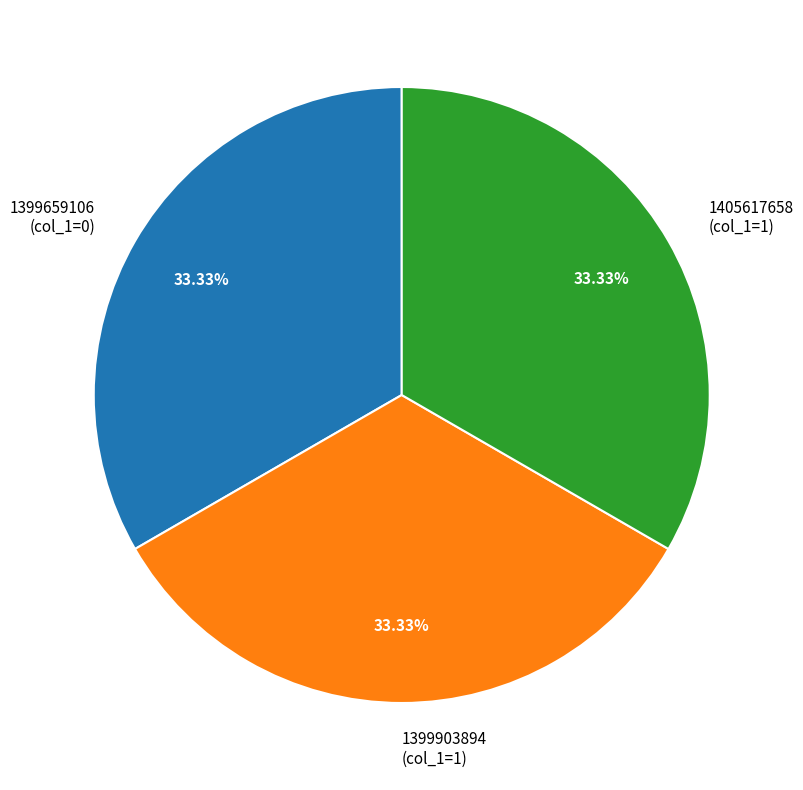

What percentage is NOT represented by 1399659106?

66.7%